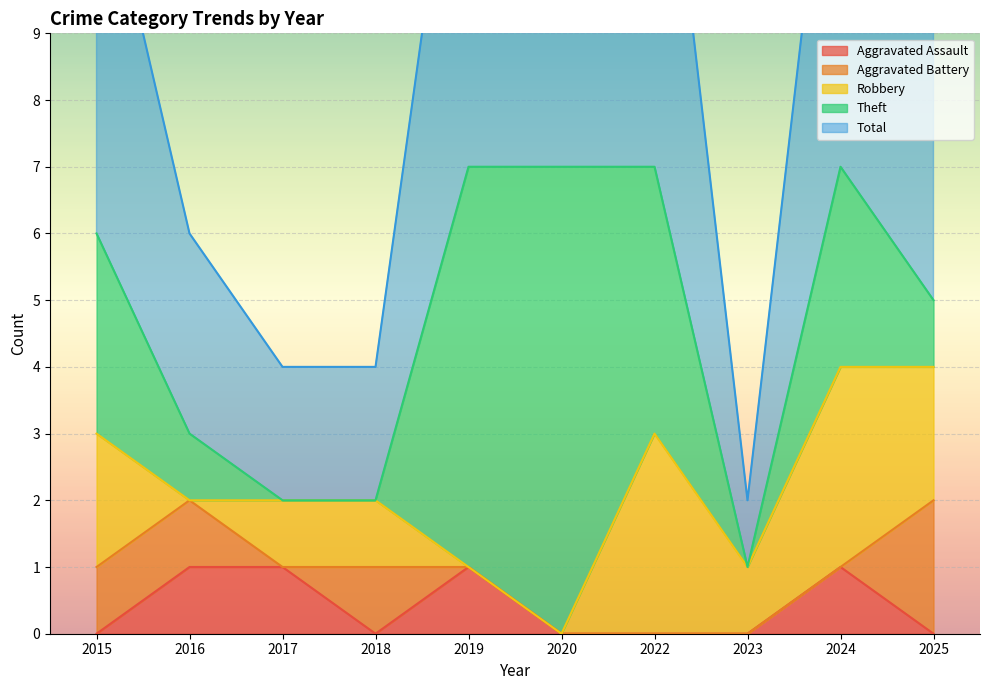

Reading right to left, transcribe all the data shown in this chart.

Aggravated Assault: 2025=0	2024=1	2023=0	2022=0	2020=0	2019=1	2018=0	2017=1	2016=1	2015=0
Aggravated Battery: 2025=2	2024=0	2023=0	2022=0	2020=0	2019=0	2018=1	2017=0	2016=1	2015=1
Robbery: 2025=2	2024=3	2023=1	2022=3	2020=0	2019=0	2018=1	2017=1	2016=0	2015=2
Theft: 2025=1	2024=3	2023=0	2022=4	2020=7	2019=6	2018=0	2017=0	2016=1	2015=3
Total: 2025=5	2024=7	2023=1	2022=7	2020=7	2019=7	2018=2	2017=2	2016=3	2015=6